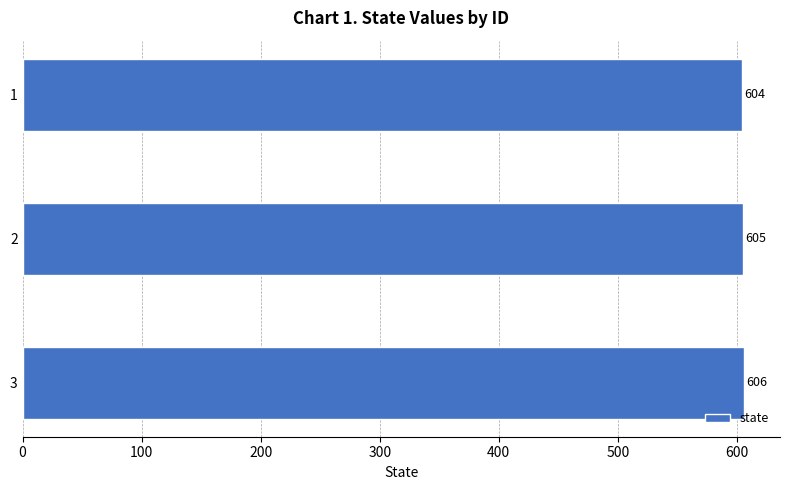

Which has a higher value, 1 or 3?

3